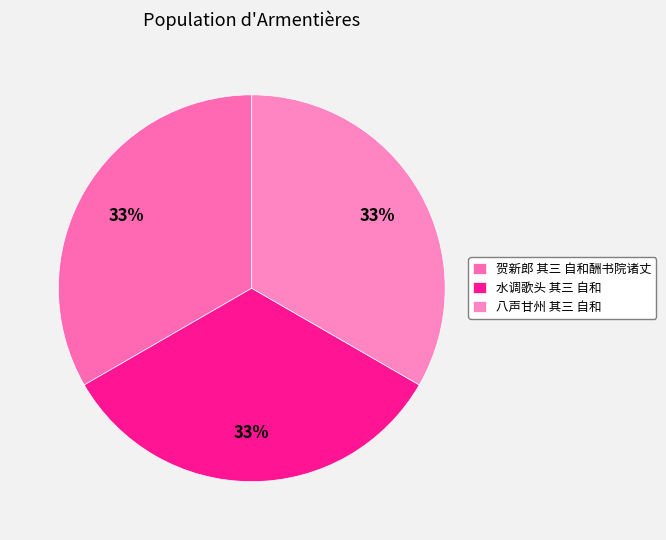

Count the number of slices in the pie.

3